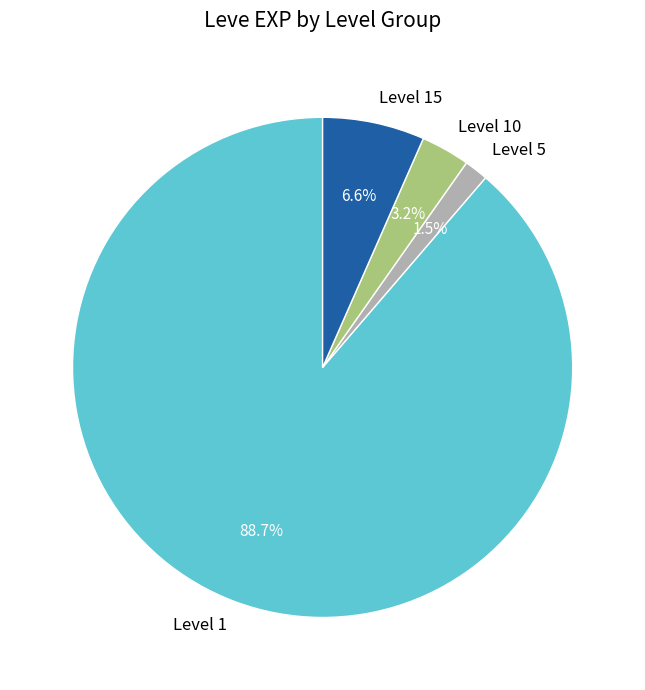

What percentage is NOT represented by Level 15?

93.4%